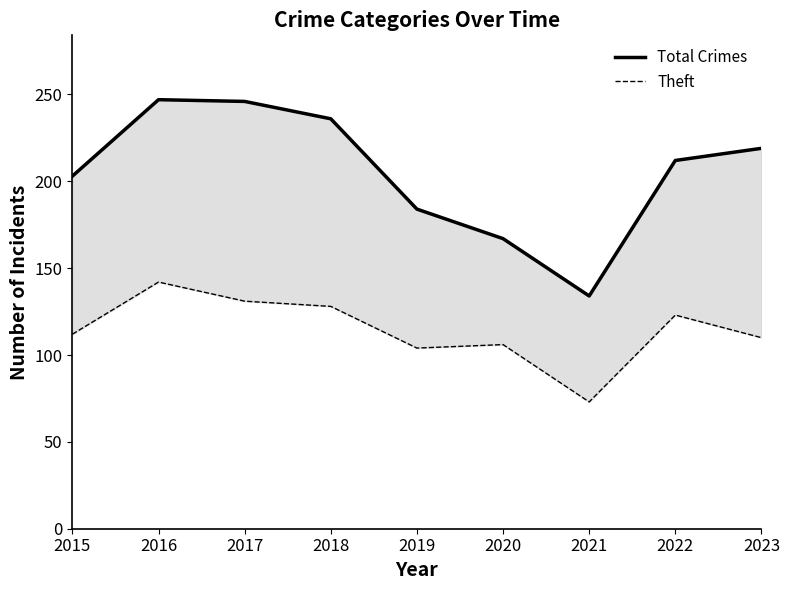

At 2018, list the series in order from smallest to largest.

Theft, Total Crimes